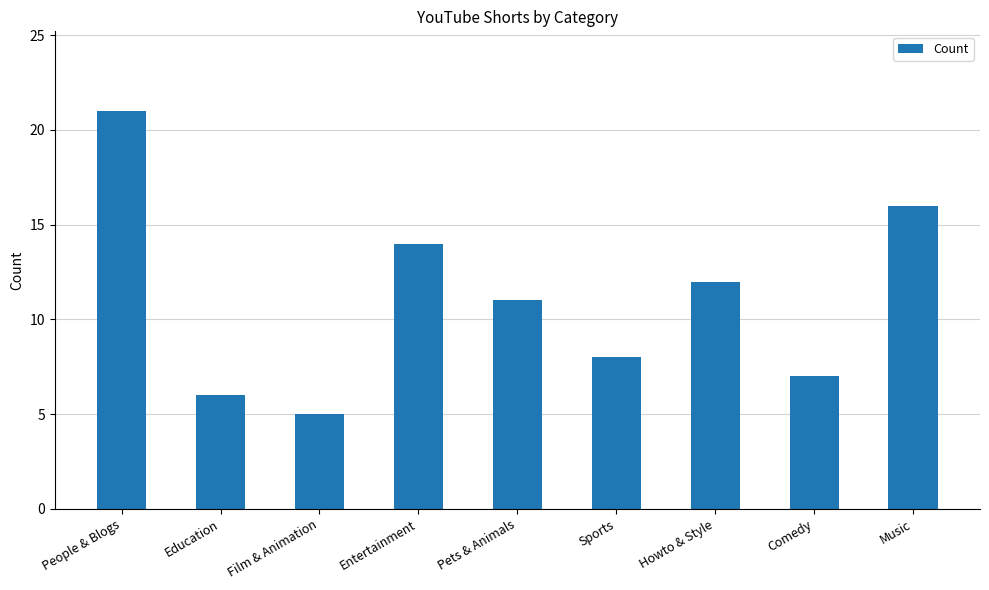

Are the bars grouped side by side (vs. stacked)?

No